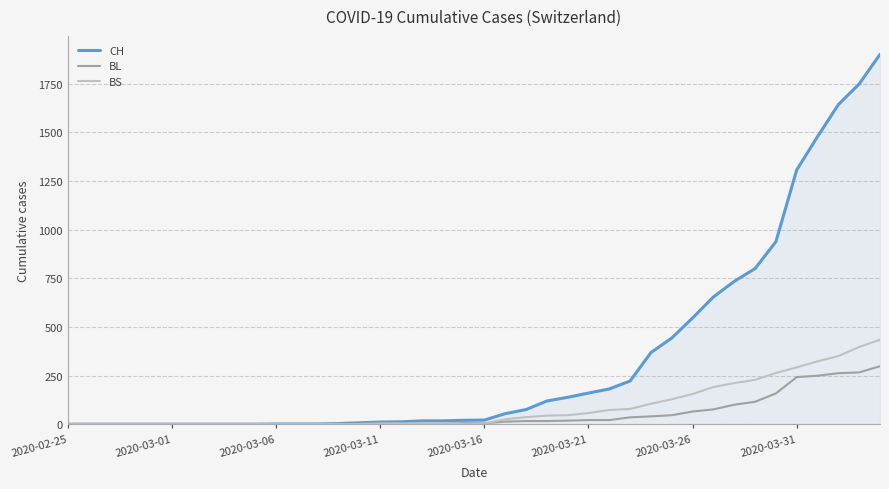

List the series in order of their peak value, highest first.

CH, BS, BL